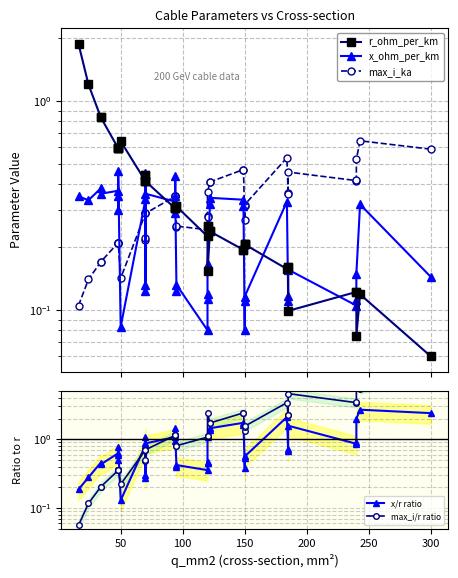

How many times do r_ohm_per_km and max_i/r ratio cross each other?

1